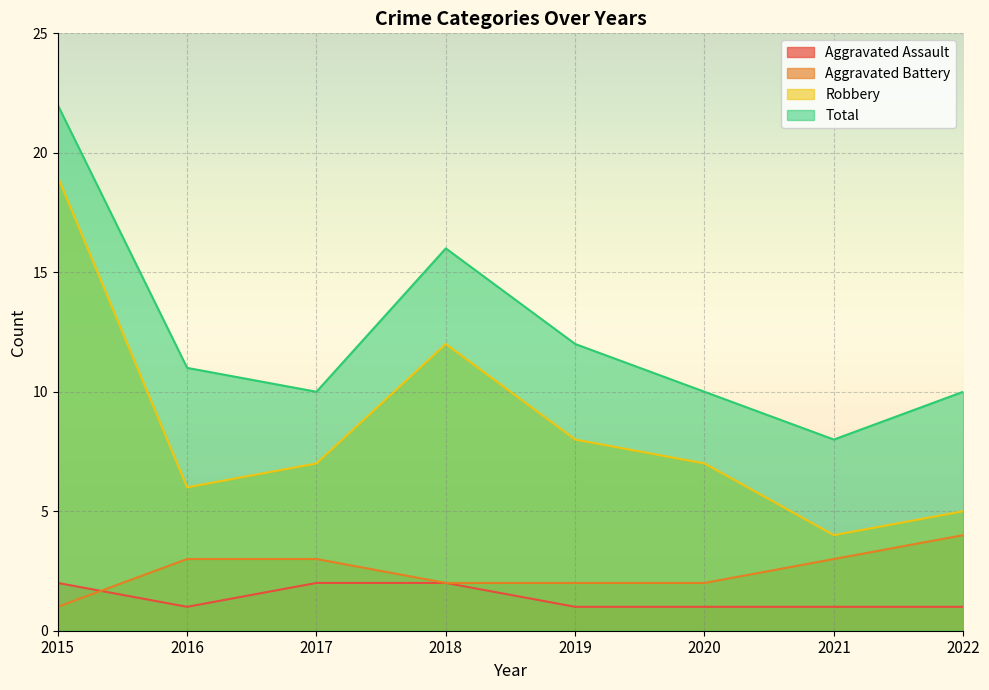

What is the approximate value of Aggravated Assault at 2015?

2